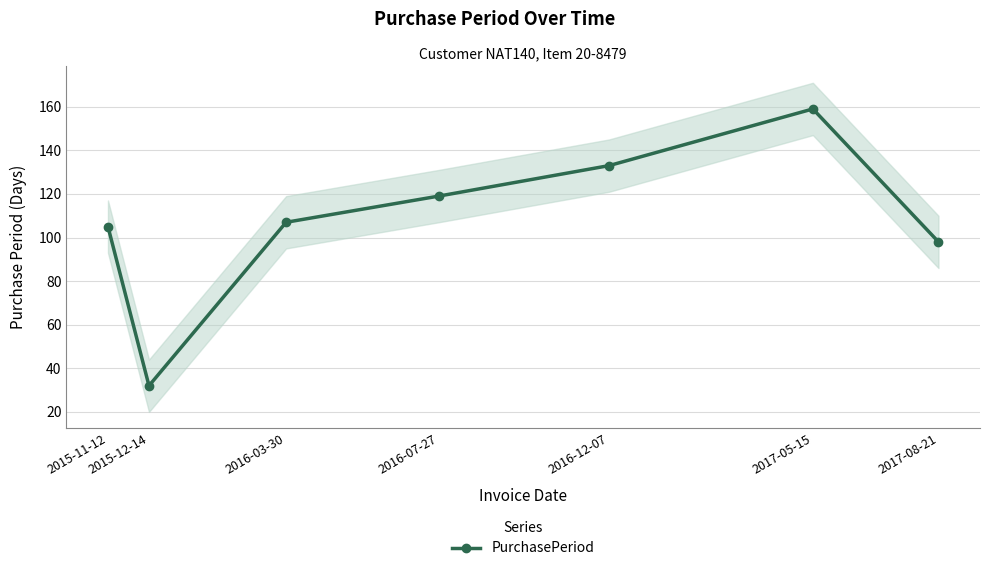

How many distinct data groups are displayed?

1